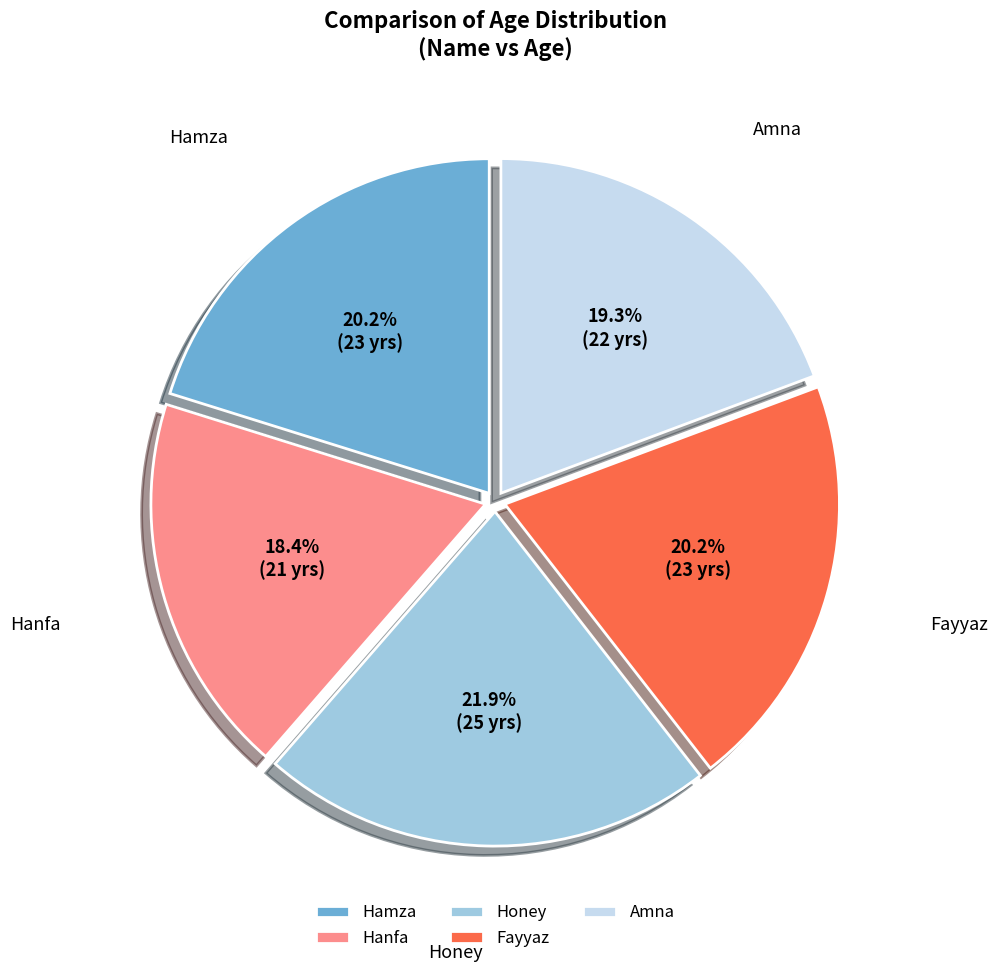

Is there a majority slice in this chart?

No